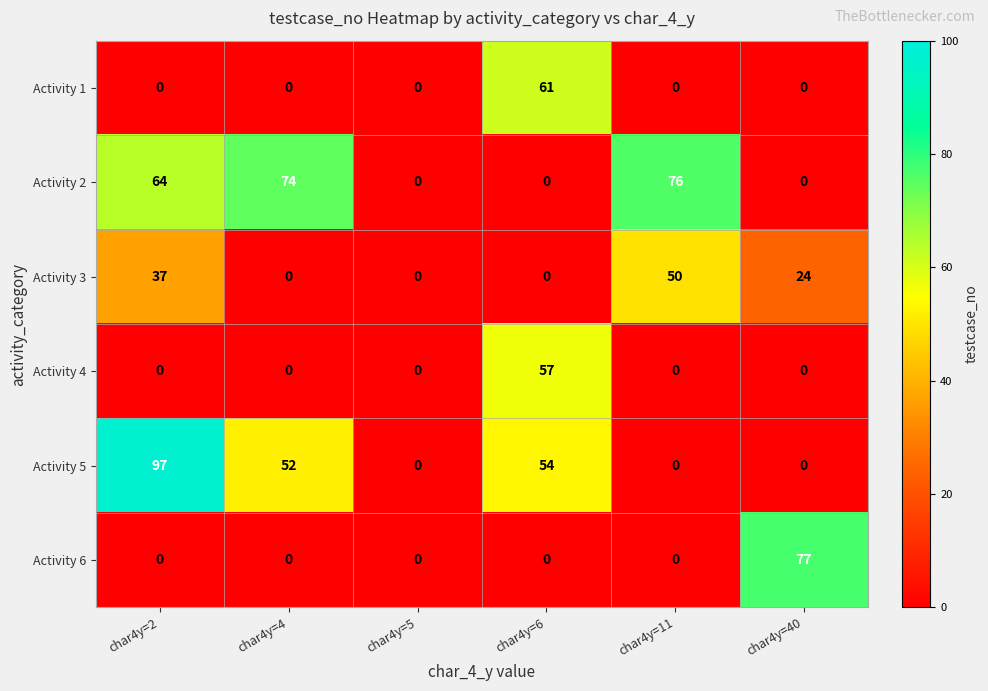

List the series in order of their peak value, highest first.

Activity 5, Activity 6, Activity 2, Activity 1, Activity 4, Activity 3